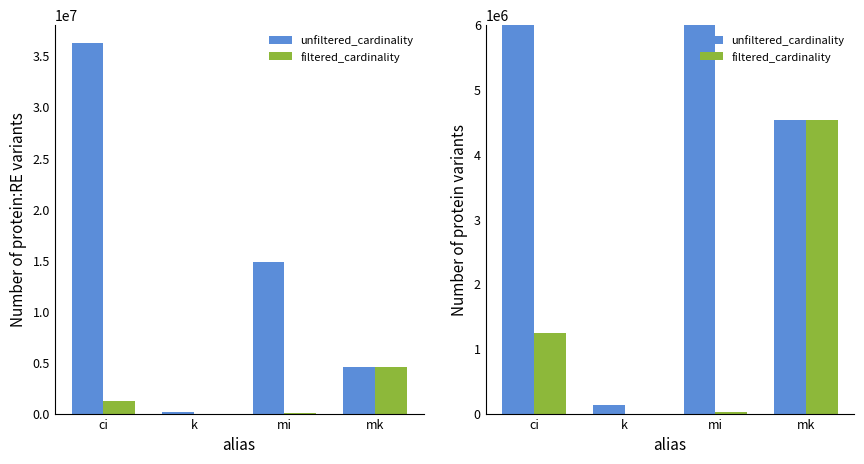

What is the label of the 1st bar from the left?

ci